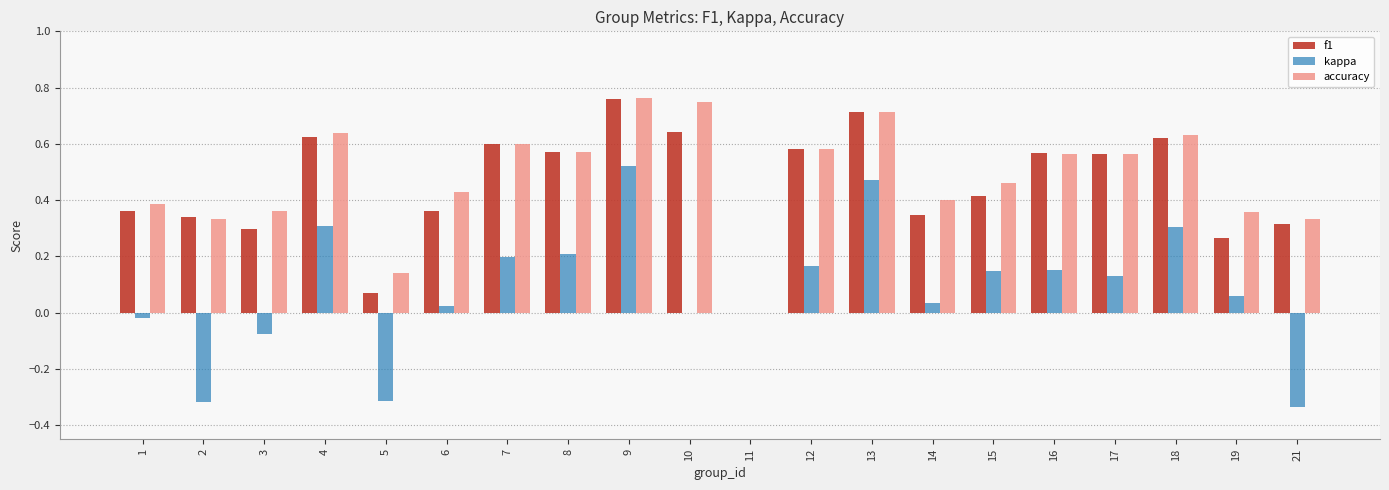

Is the value of f1 at 5 greater than the value of accuracy at 12?

No